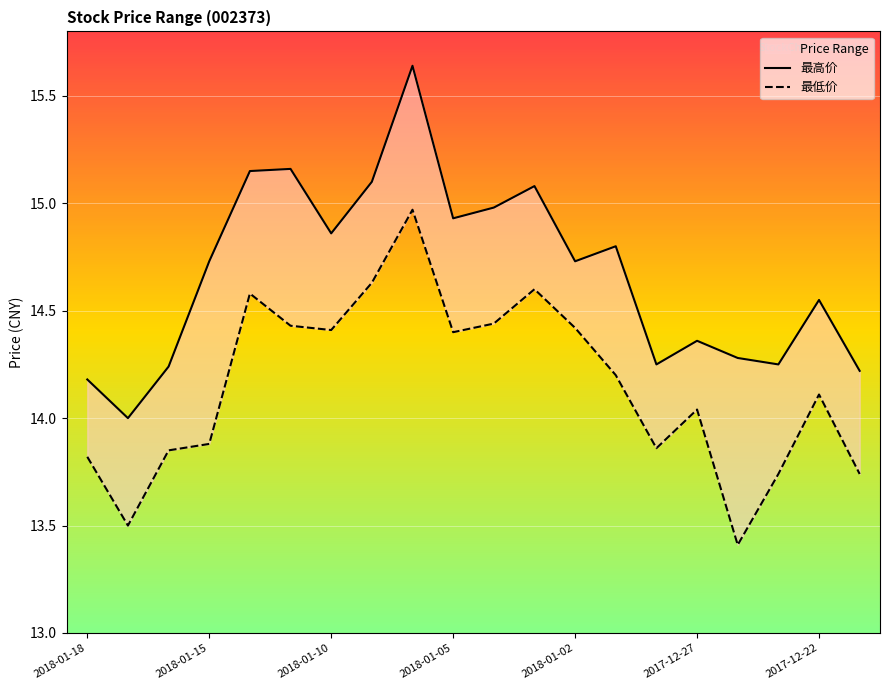

What is the average value of the 最低价 series?

14.2